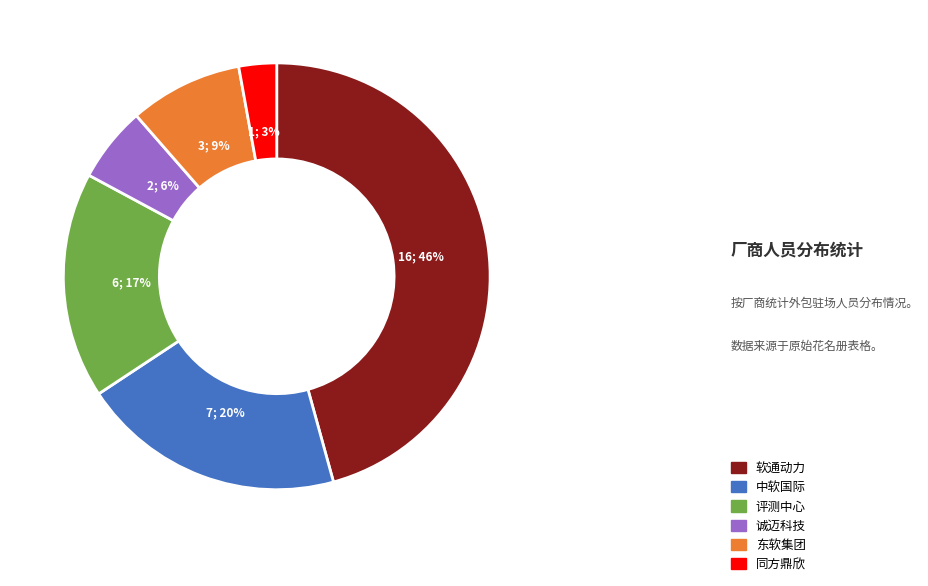

Count the number of slices in the pie.

6